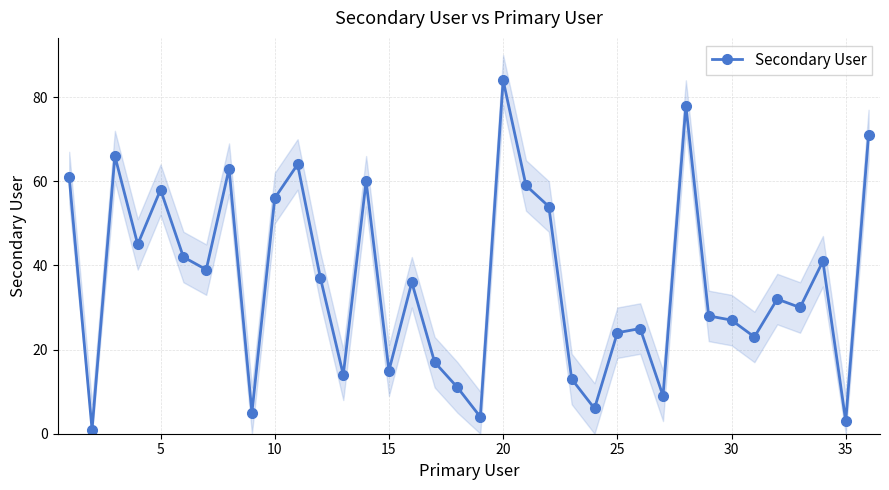

True or false: Secondary User has a value of 27 at 30.

True